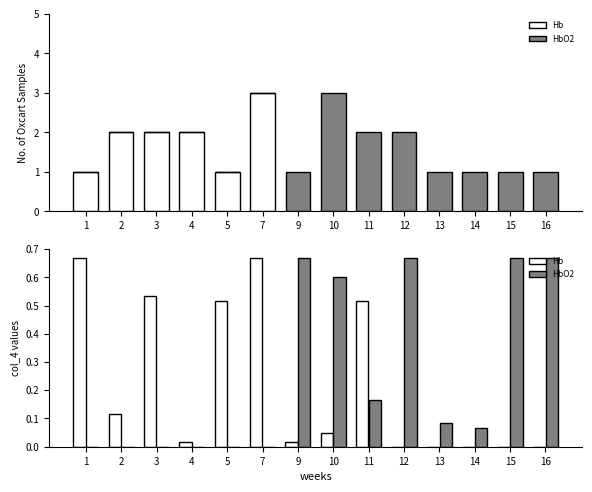

How many values in the Hb series exceed 0?

9